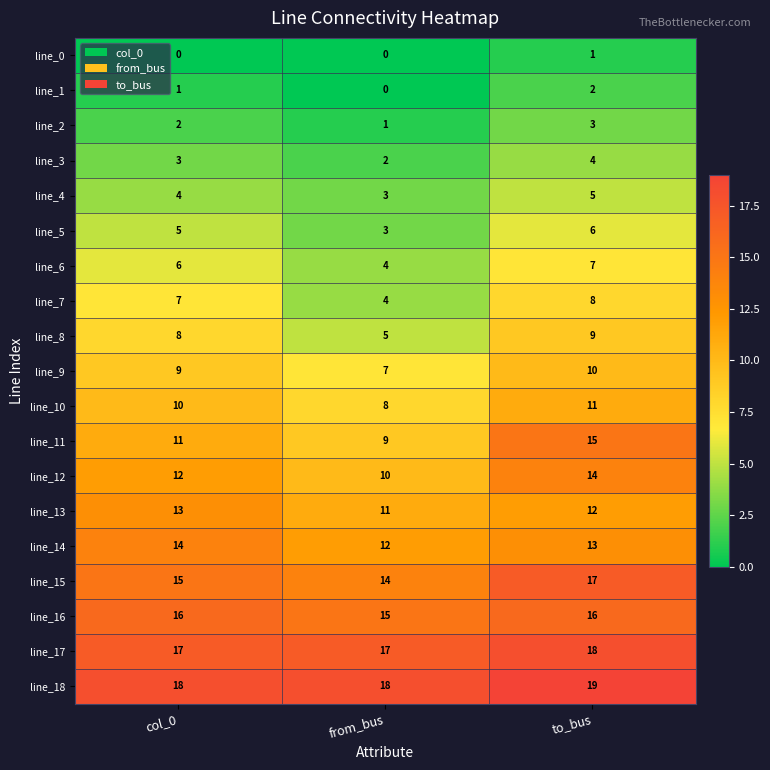

True or false: line_8 has a value of 4 at col_0.

False